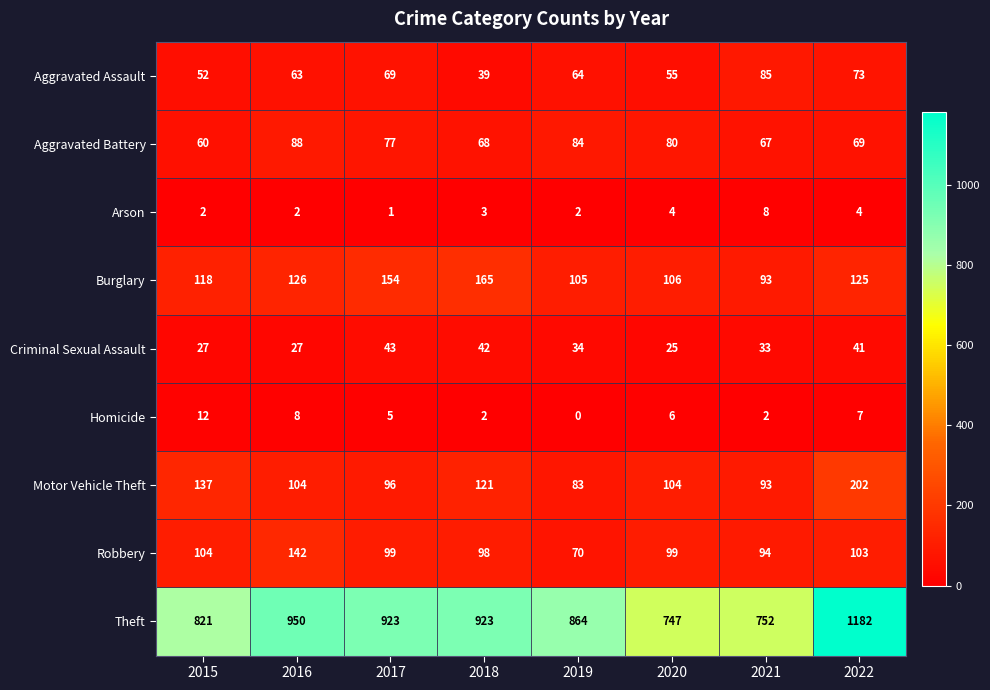

What is the greatest value displayed?

1182